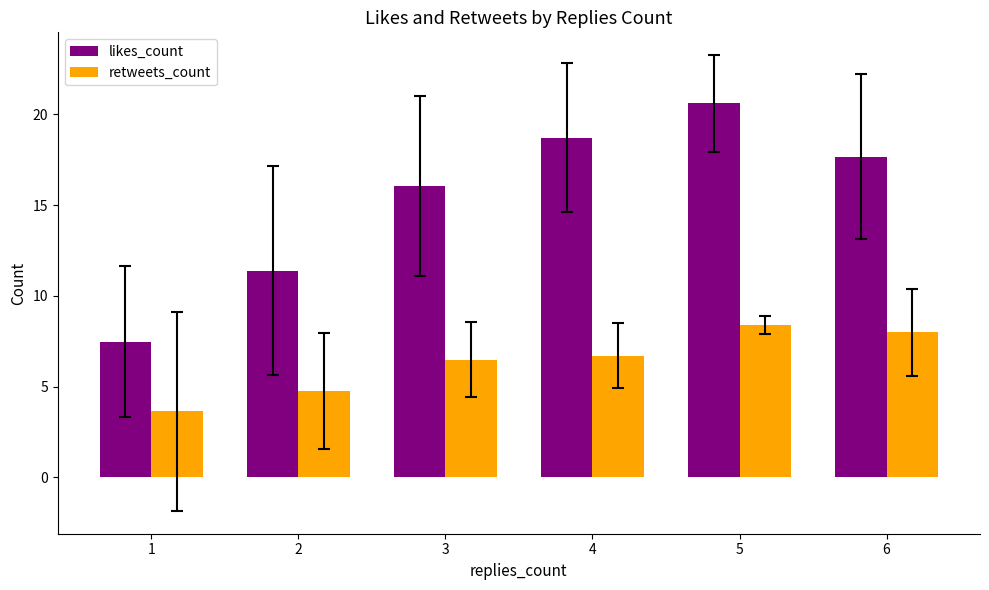

Reading left to right, transcribe all the data shown in this chart.

likes_count: 1=7.5	2=11.4	3=16.1	4=18.7	5=20.6	6=17.7
retweets_count: 1=3.6	2=4.7	3=6.5	4=6.7	5=8.4	6=8.0